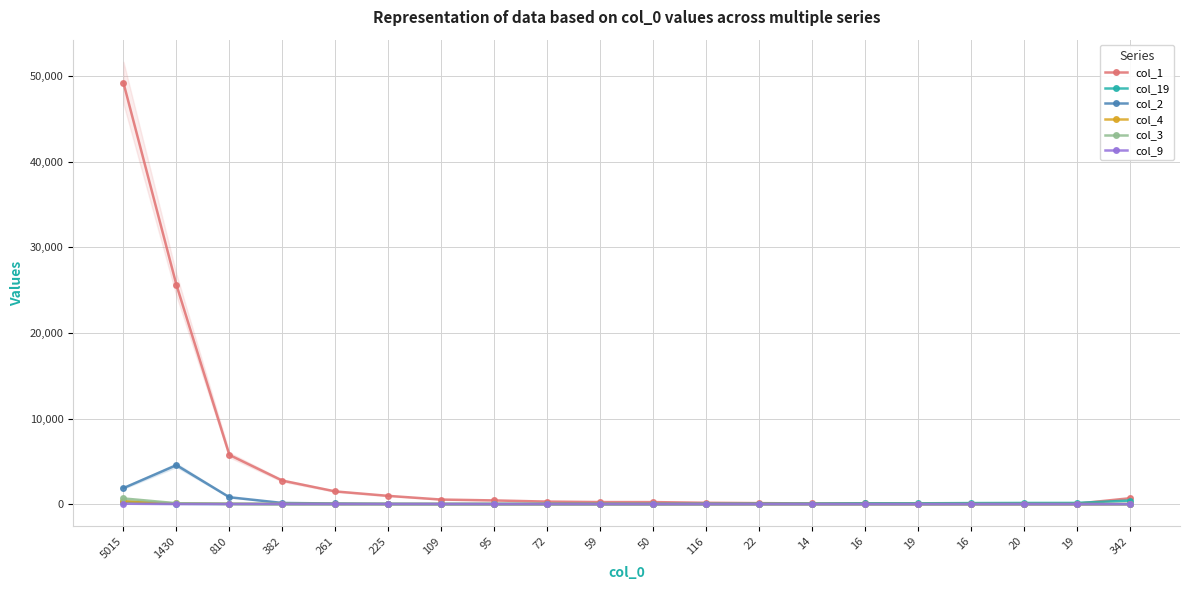

Where is the first local minimum for col_9?

1430